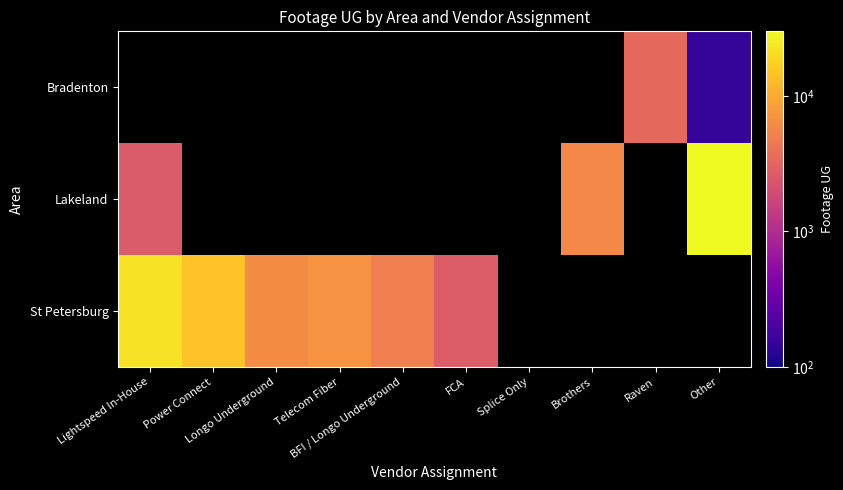

At which category is the sum across all series the highest?

Other